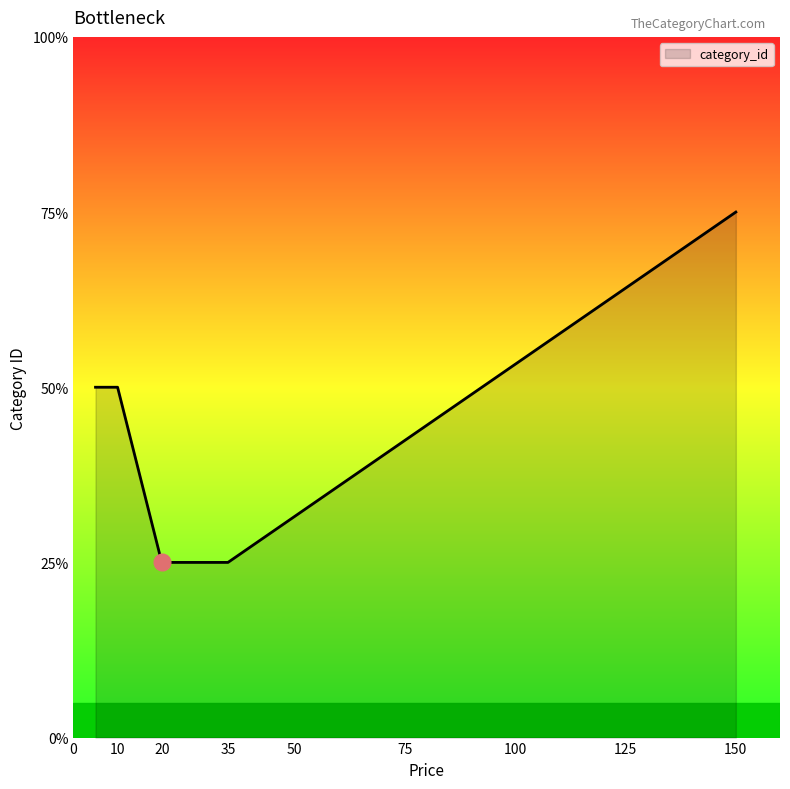

Does the chart have visible grid lines?

No